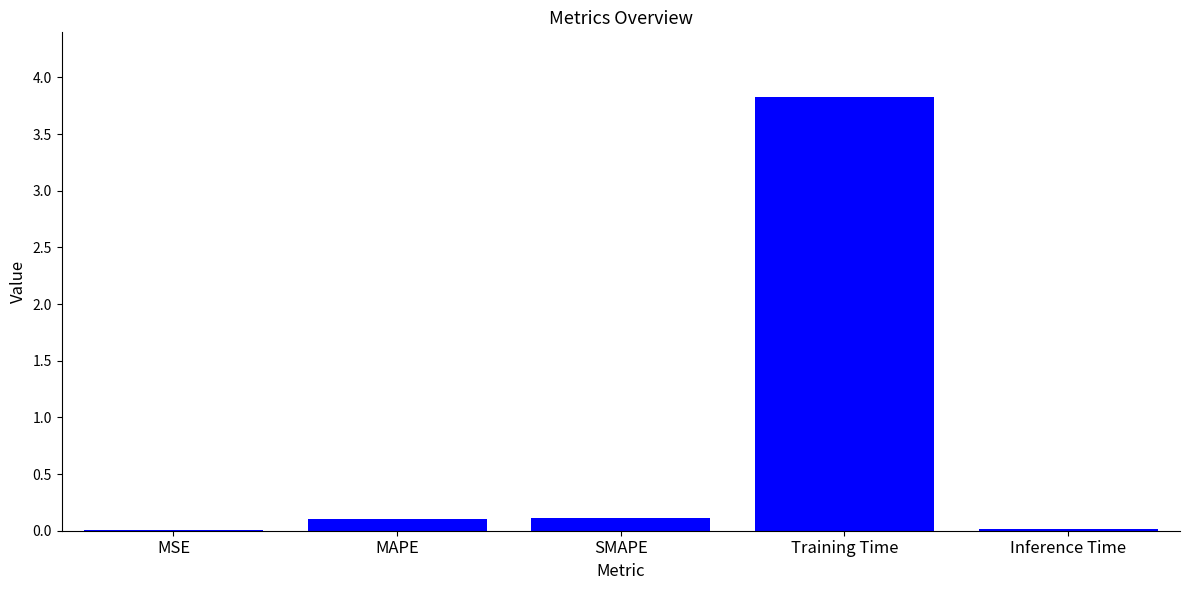

The chart shows a value of 0.0 at Inference Time. True or false?

True